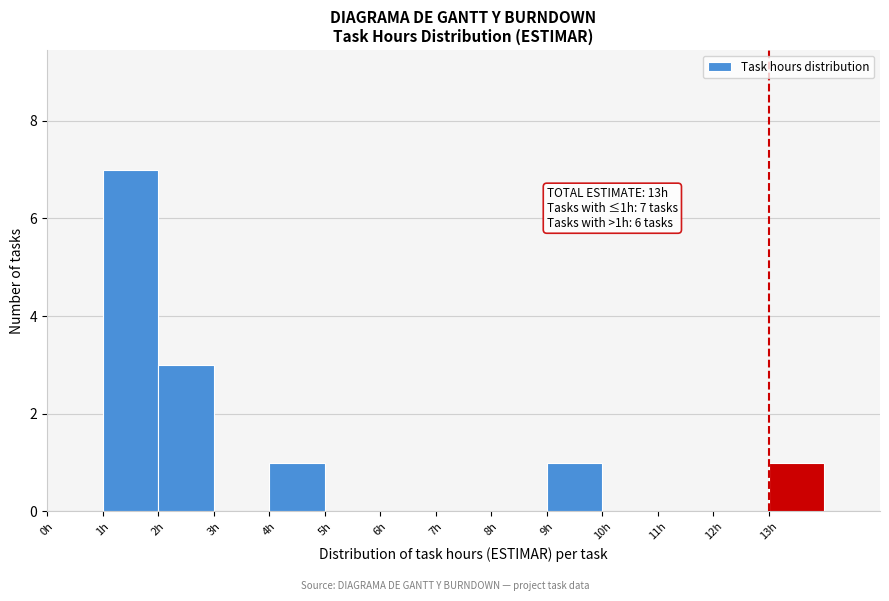

Which range on the x-axis has the tallest bar?

1 to 2